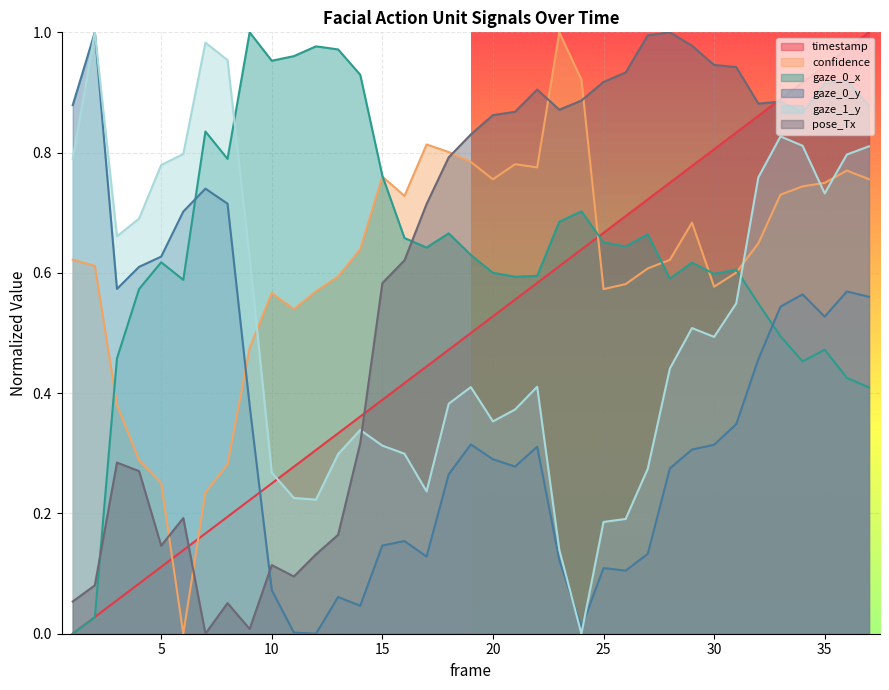

How many interior local valleys does the  pose_Tx series have?

7